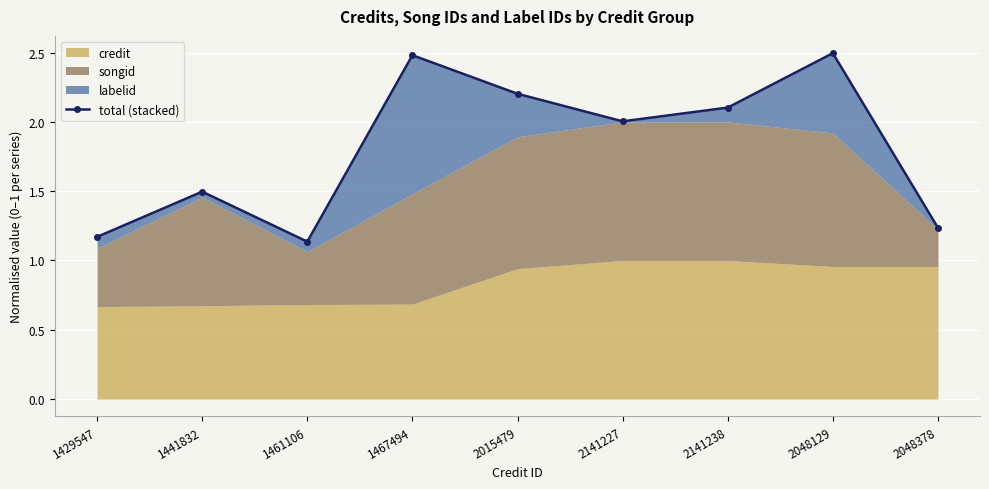

How many points are higher than both their immediate neighbors (excluding endpoints)?

3